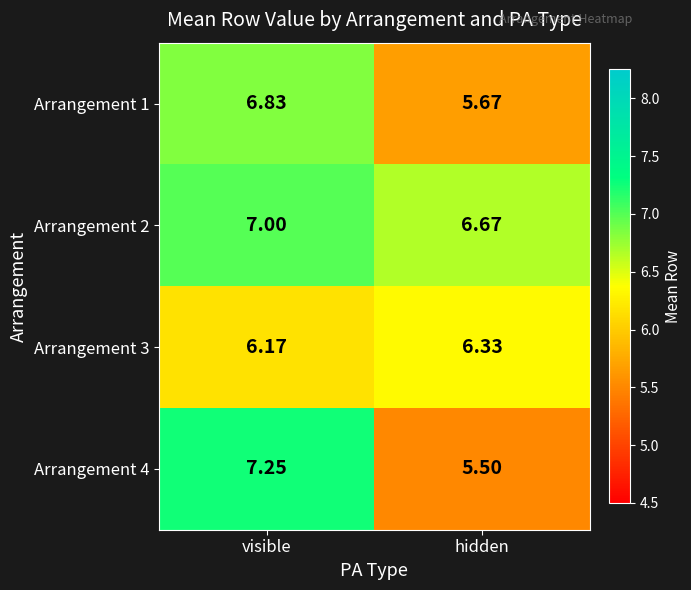

Is the value of Arrangement 1 at hidden greater than the value of Arrangement 2 at hidden?

No